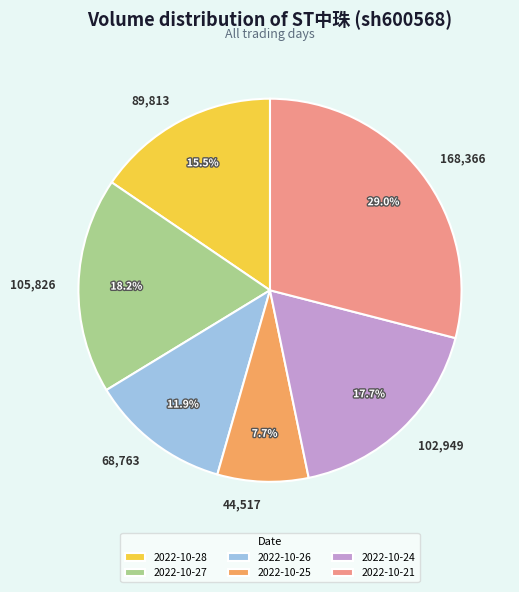

Is it true that 2022-10-26 is 12% of the pie?

True